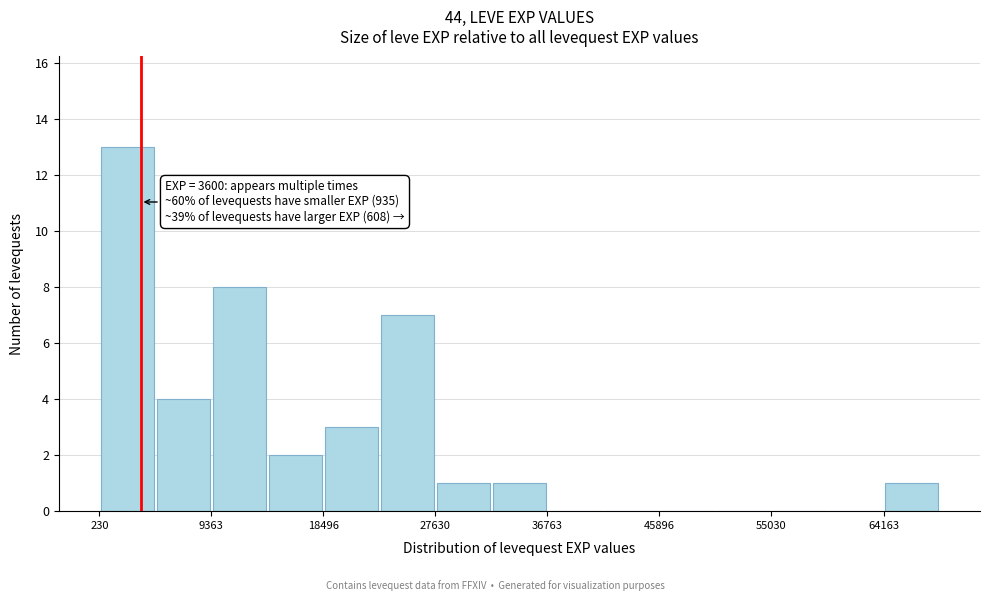

Over which range of the x-axis is the bar tallest?

0 to 5000